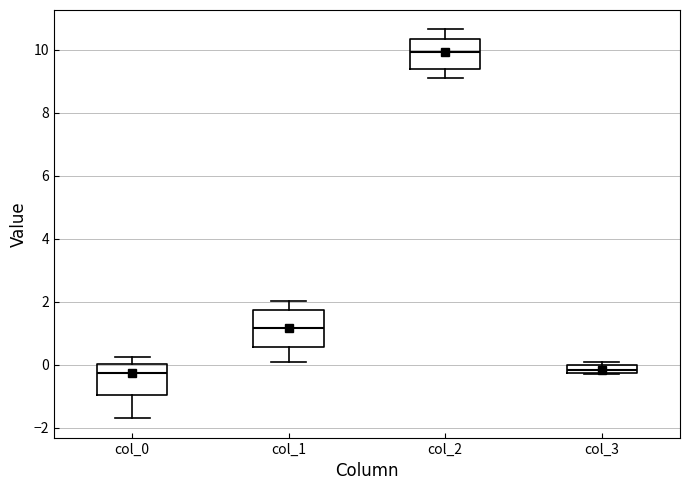

Where does the median line of the box for col_0 sit on the y-axis? The values are not printed on the chart, so give them approximately, as read against the axis.

-0.2